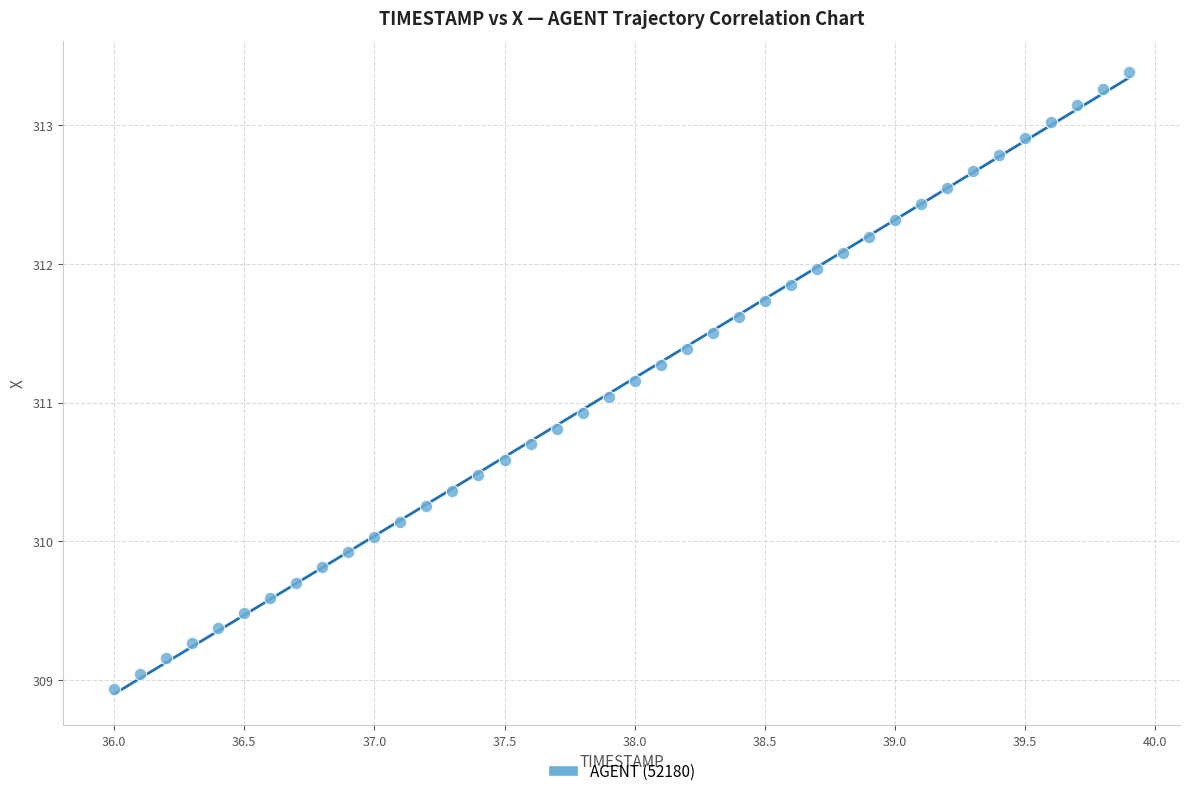

What is the range of Y values (max minus min)?

4.5